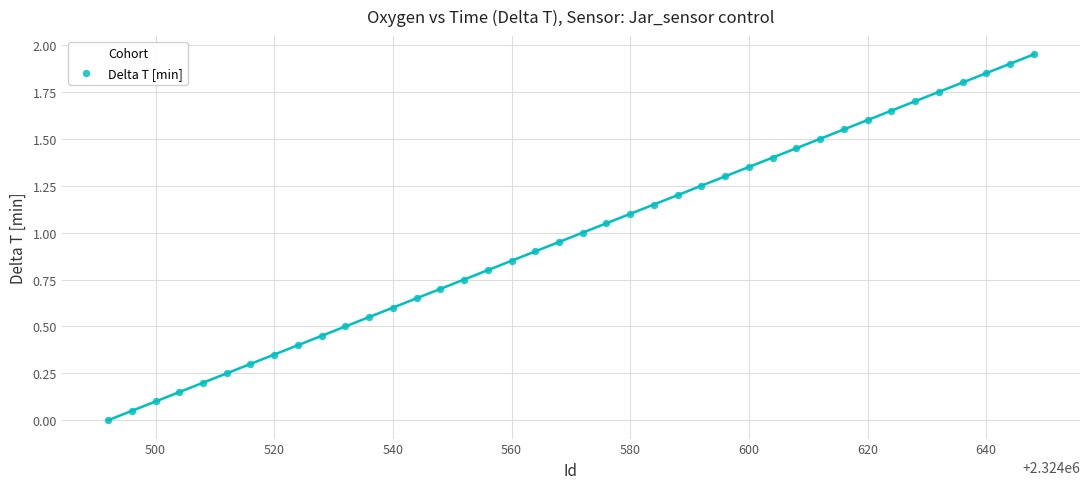

What is the range of X values (max minus min)?

156.0